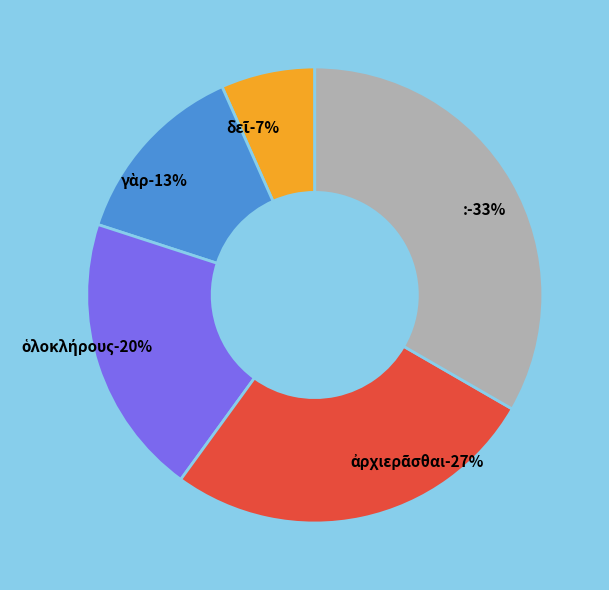

To the nearest percent, what percentage of the pie is δεῖ?

7%